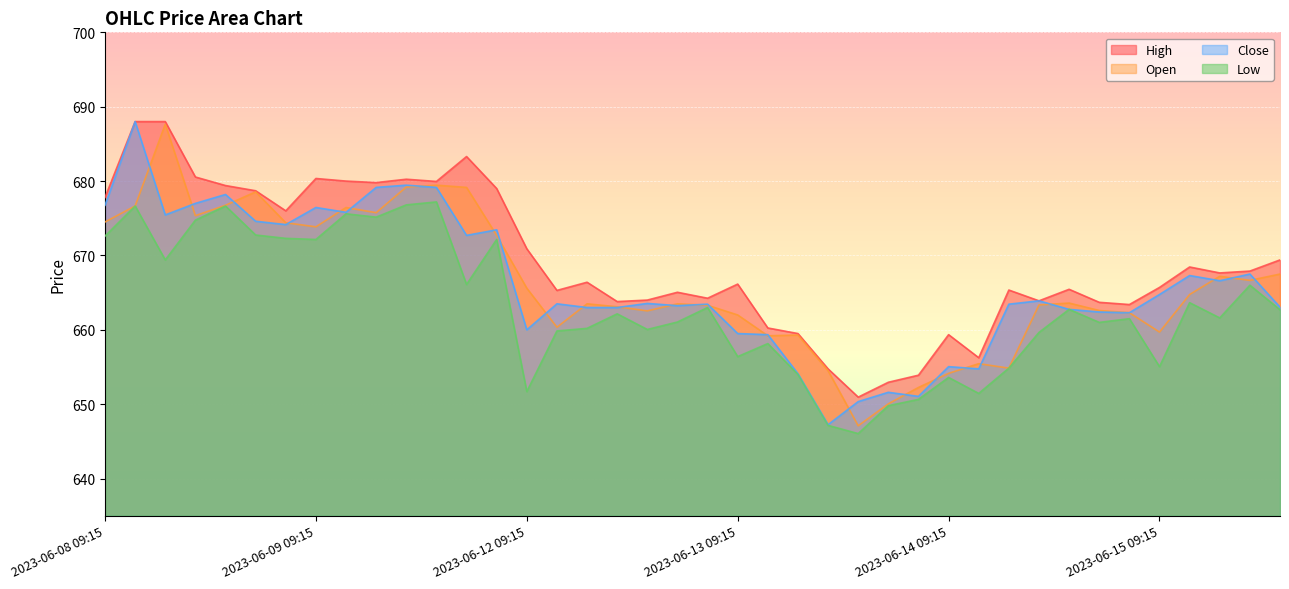

How many lines are shown in the chart?

4